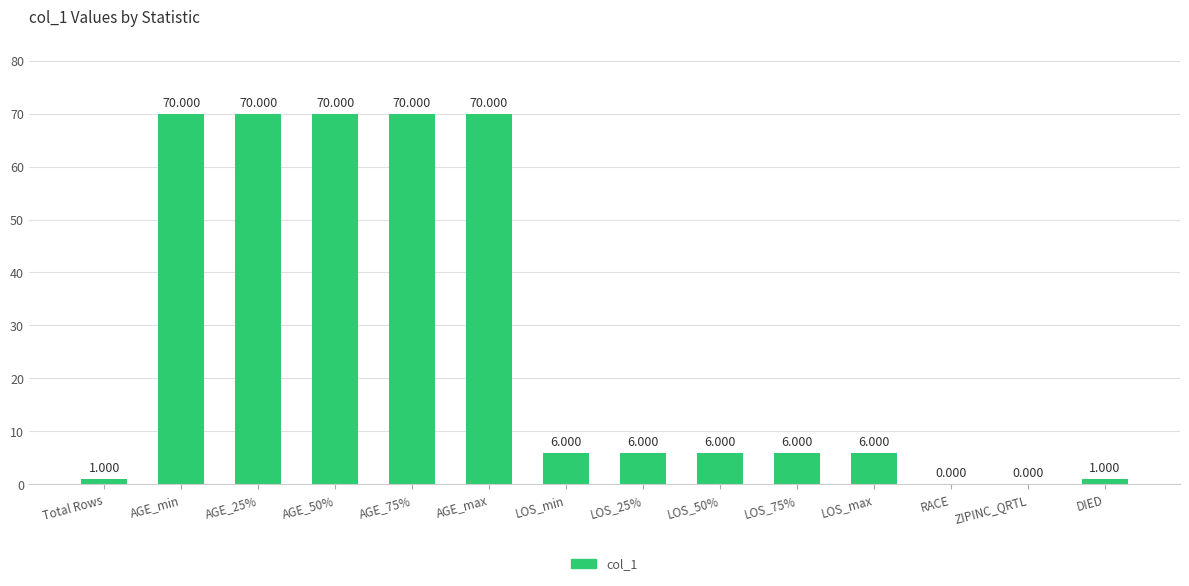

What value does the data have at AGE_max, to the nearest 10?

70